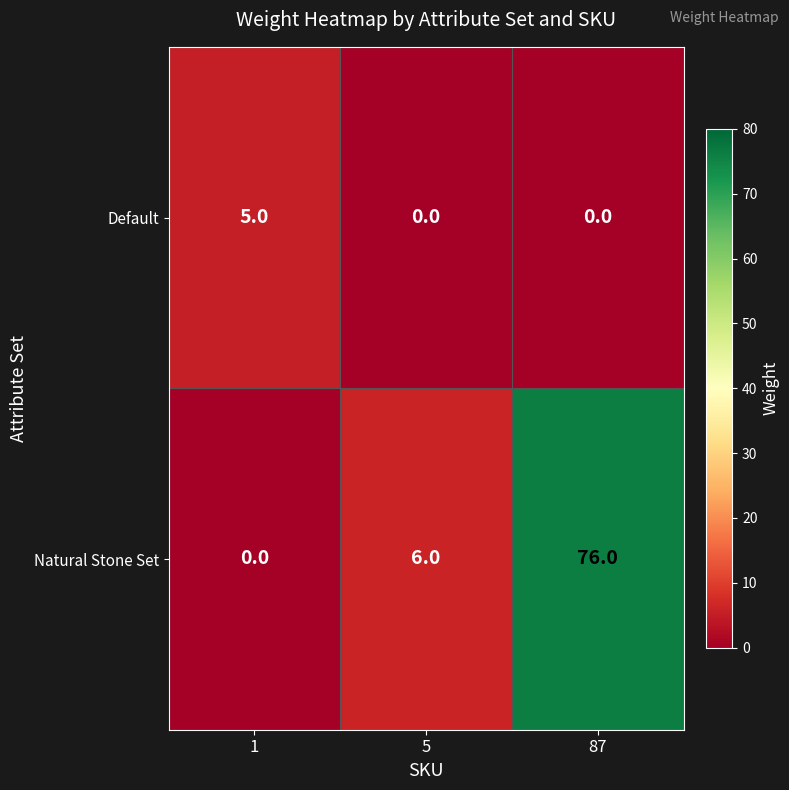

At 87, list the series in order from largest to smallest.

Natural Stone Set, Default